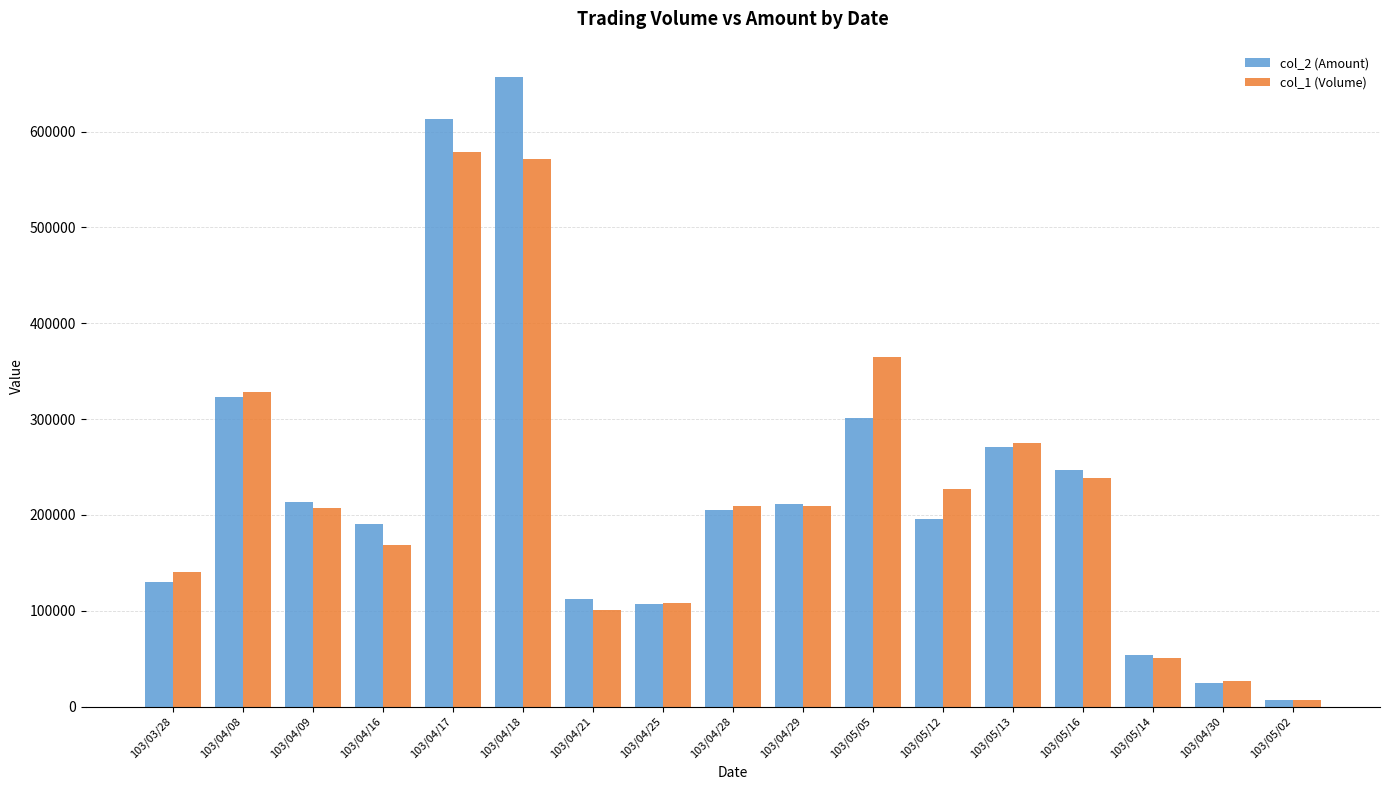

What is the label of the 5th bar from the right?

103/05/13